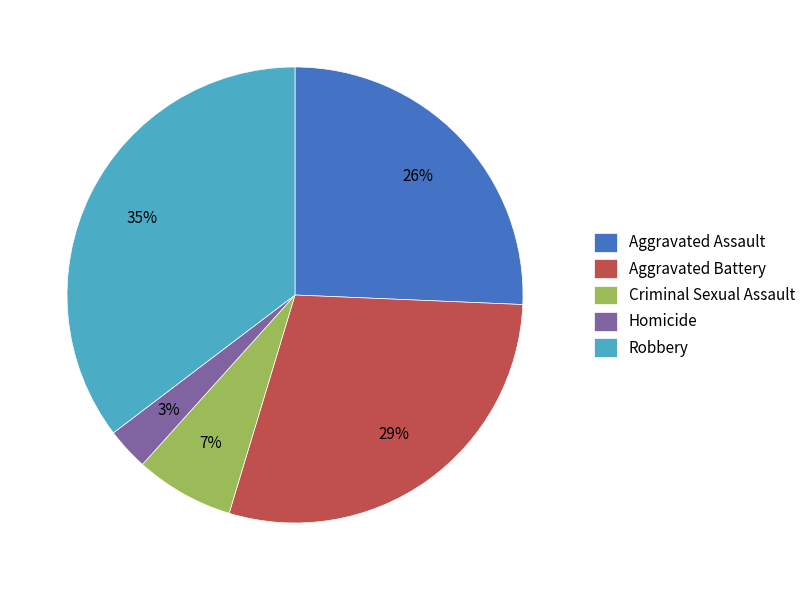

Rank the categories by value from lowest to highest.

Homicide, Criminal Sexual Assault, Aggravated Assault, Aggravated Battery, Robbery